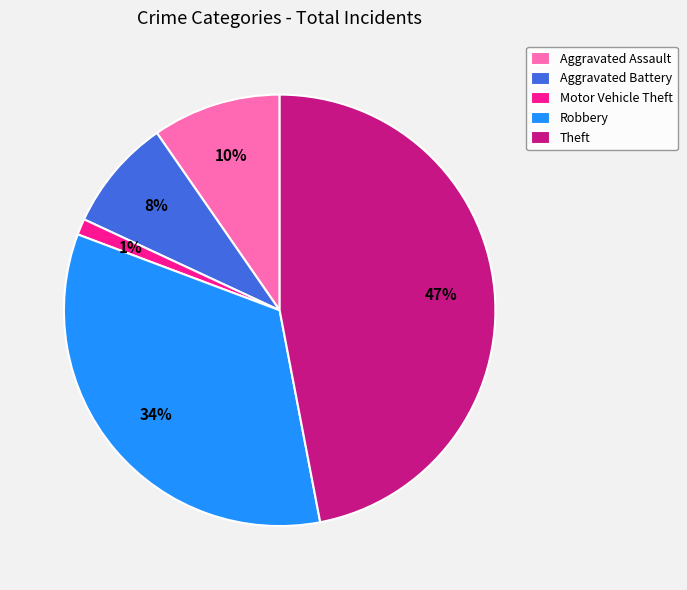

To the nearest percent, what portion does Aggravated Assault represent?

10%